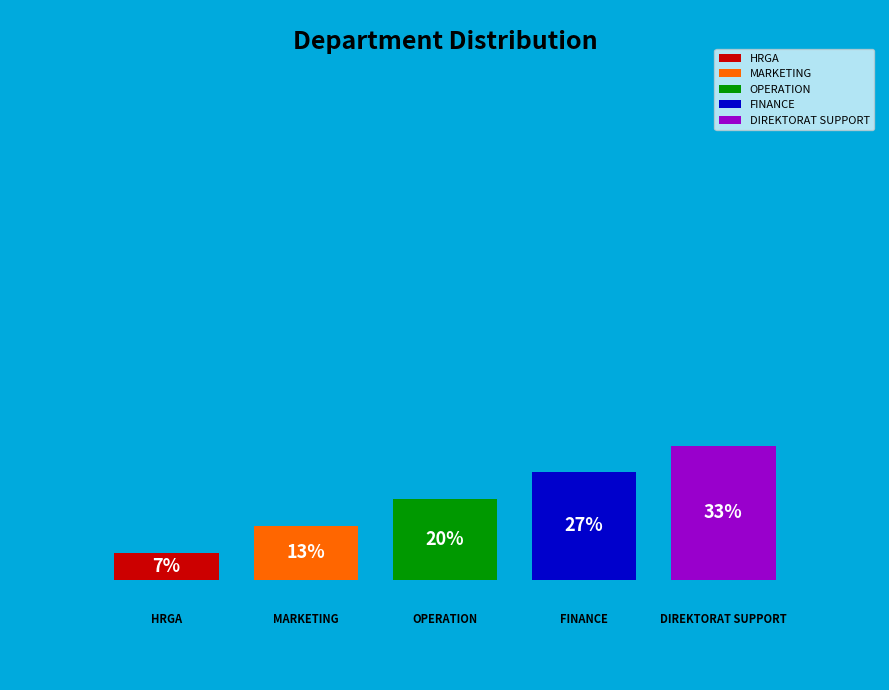

To the nearest percent, what is the average slice percentage?

20%